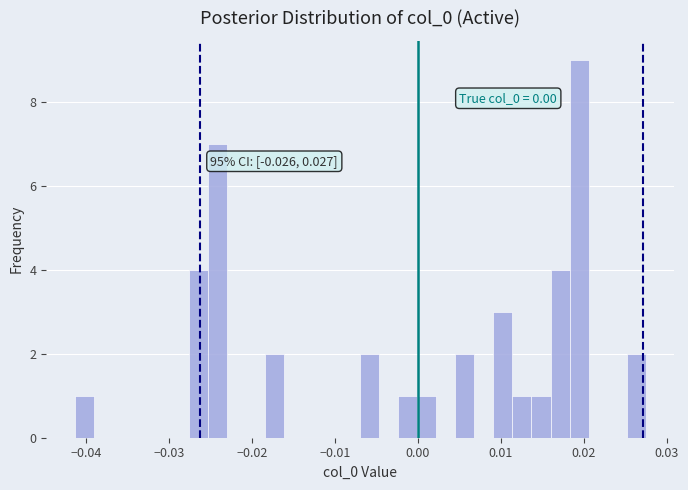

Around what value on the x-axis is the tallest bar? Give the approximate position of its centre, as read against the axis.

0.019